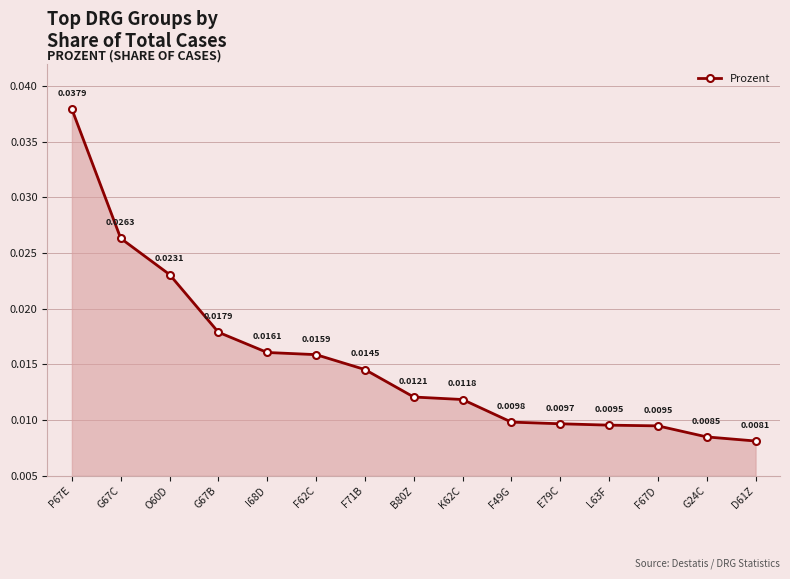

How many lines are shown in the chart?

1